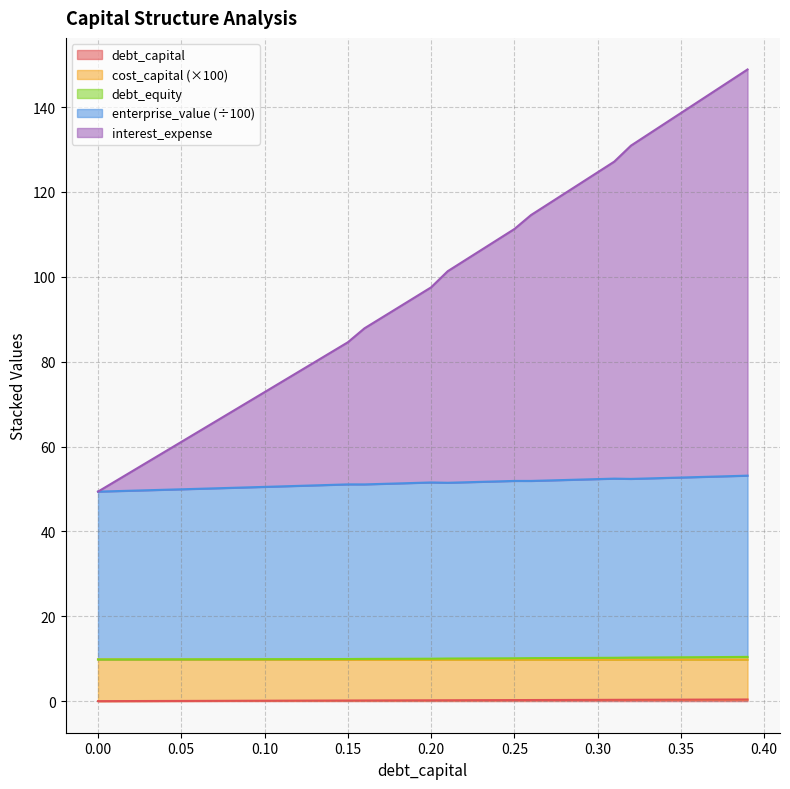

Does the chart have visible grid lines?

Yes